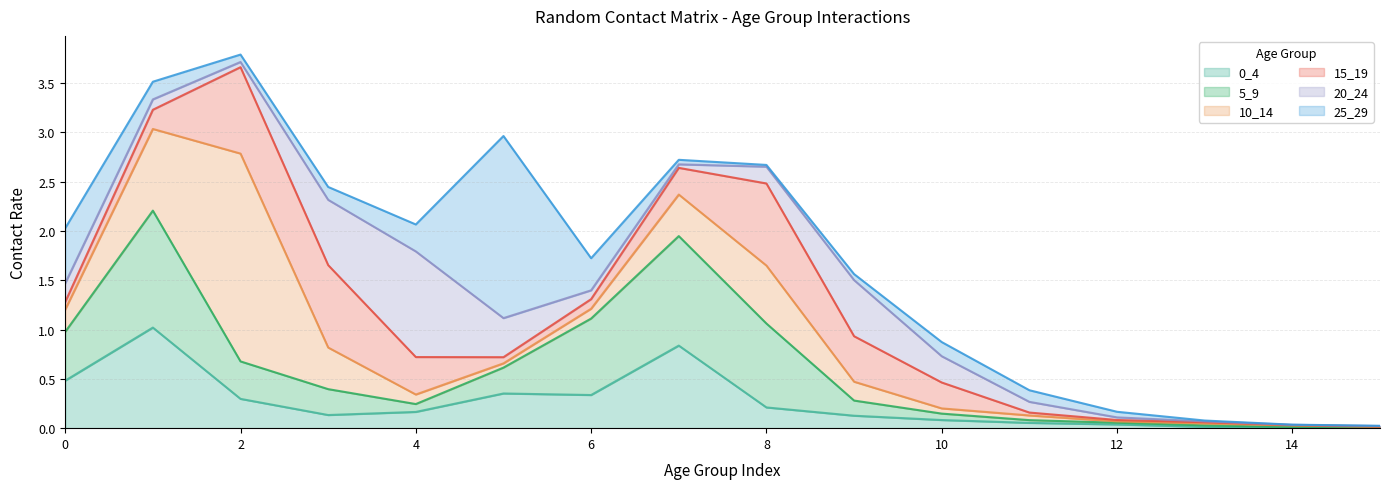

Count the number of data series in this chart.

6